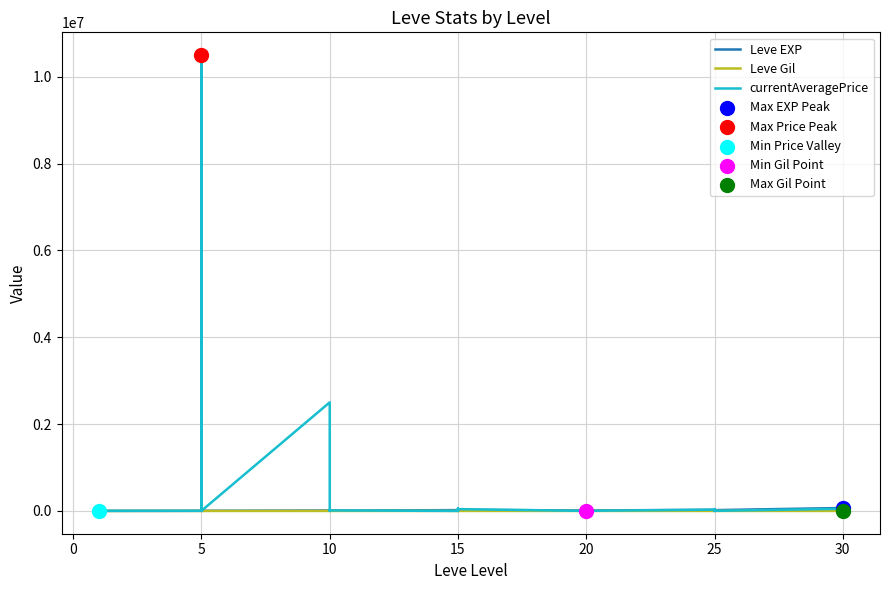

At how many categories does at least one series exceed 8054605?

1